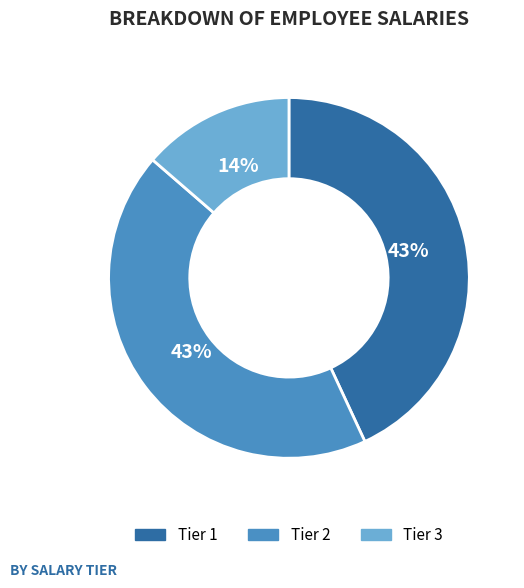

To the nearest percent, what is the average slice percentage?

33%